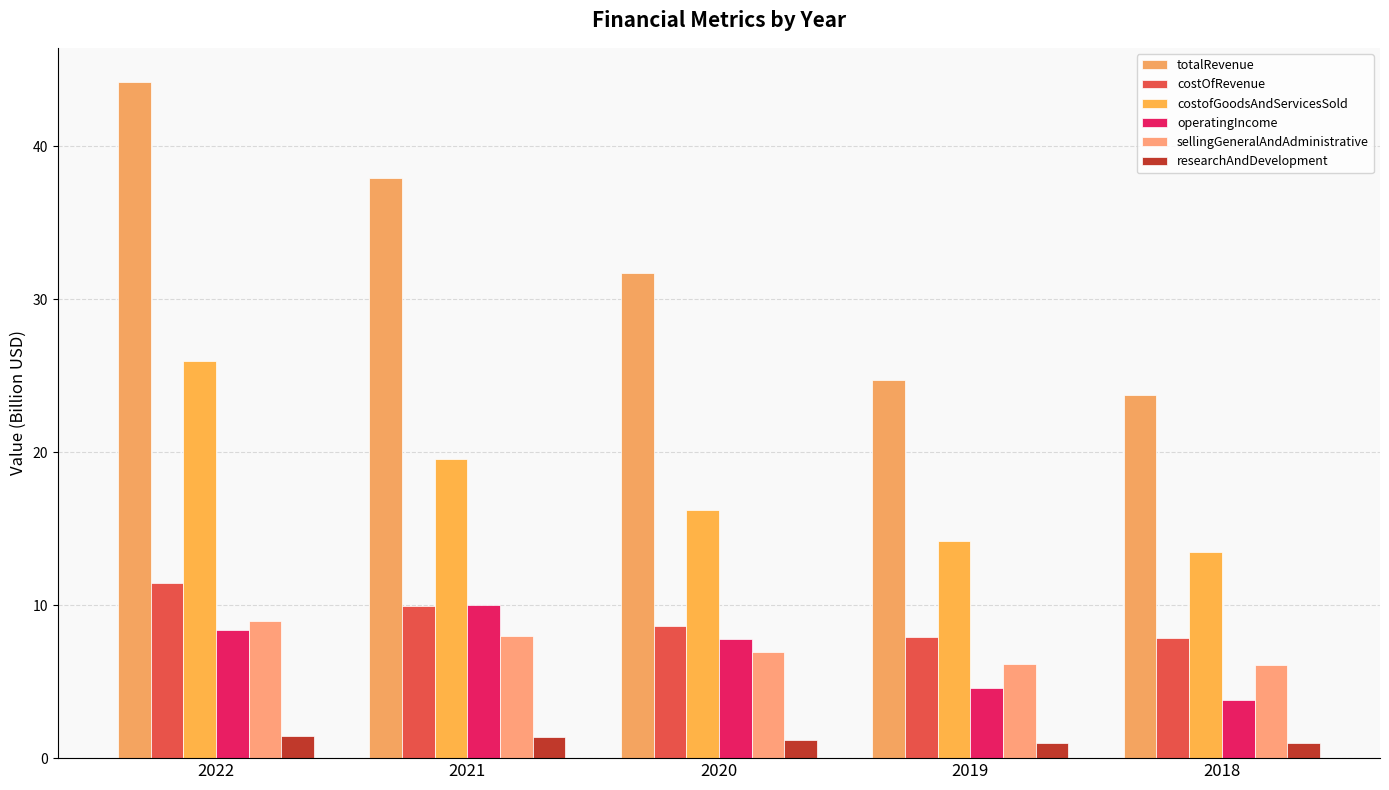

Are the bars grouped side by side (vs. stacked)?

Yes